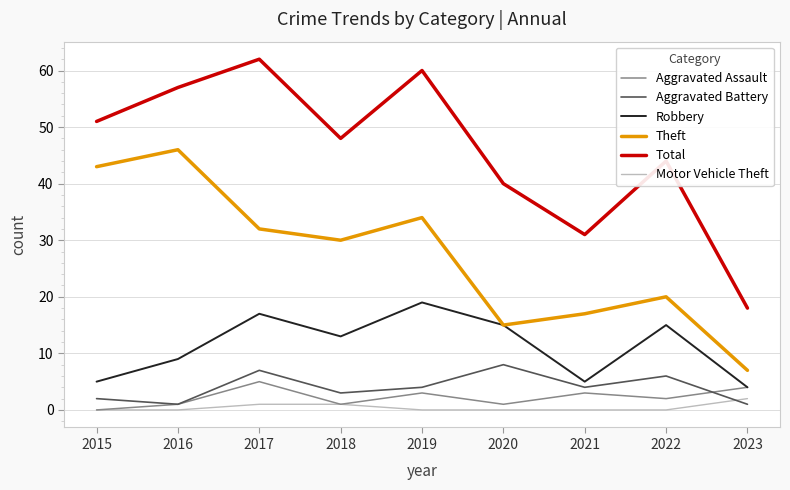

In Theft, how many points are higher than both neighbors (excluding endpoints)?

3